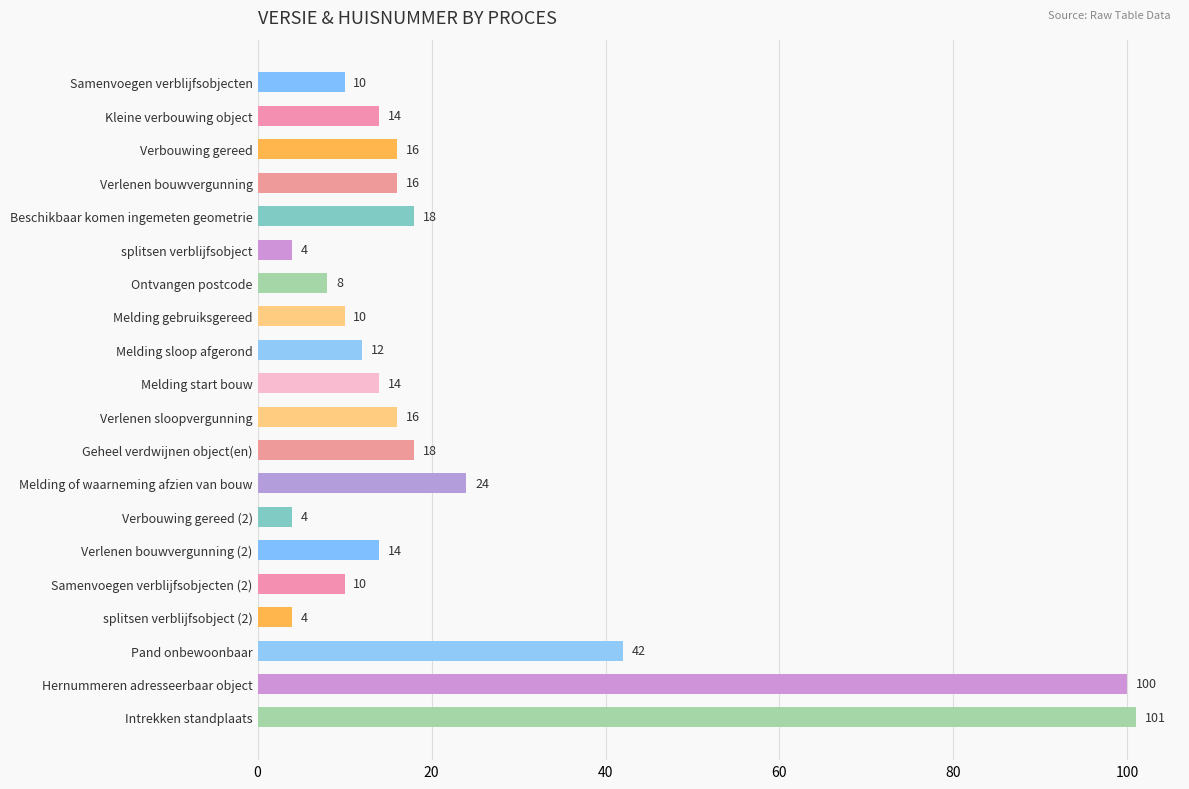

What is the label of the 19th bar from the bottom?

Kleine verbouwing object